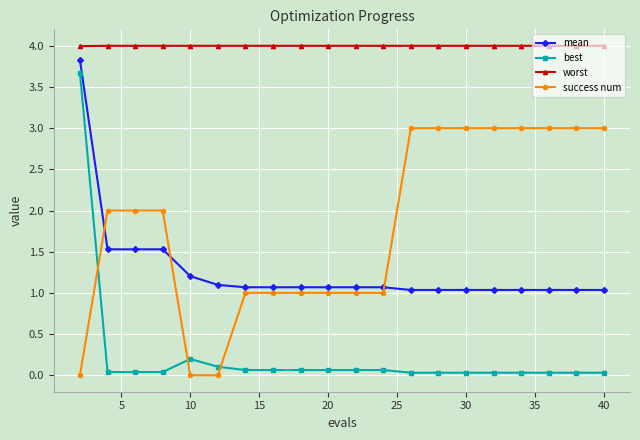

Which series has the largest range (max minus min)?

best